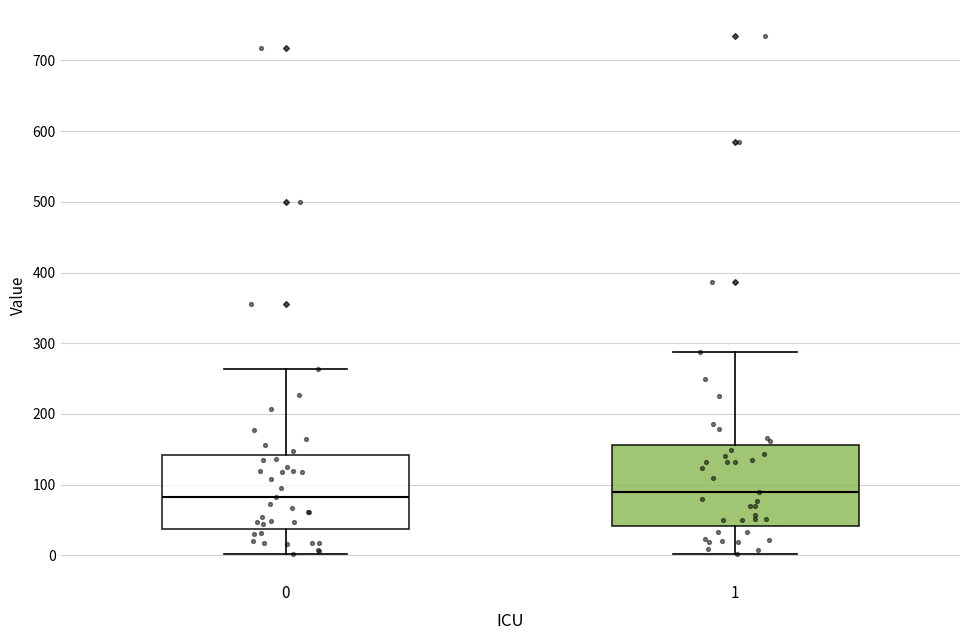

Where does the upper whisker of the box at x = 0 end on the y-axis? The values are not printed on the chart, so give them approximately, as read against the axis.

260